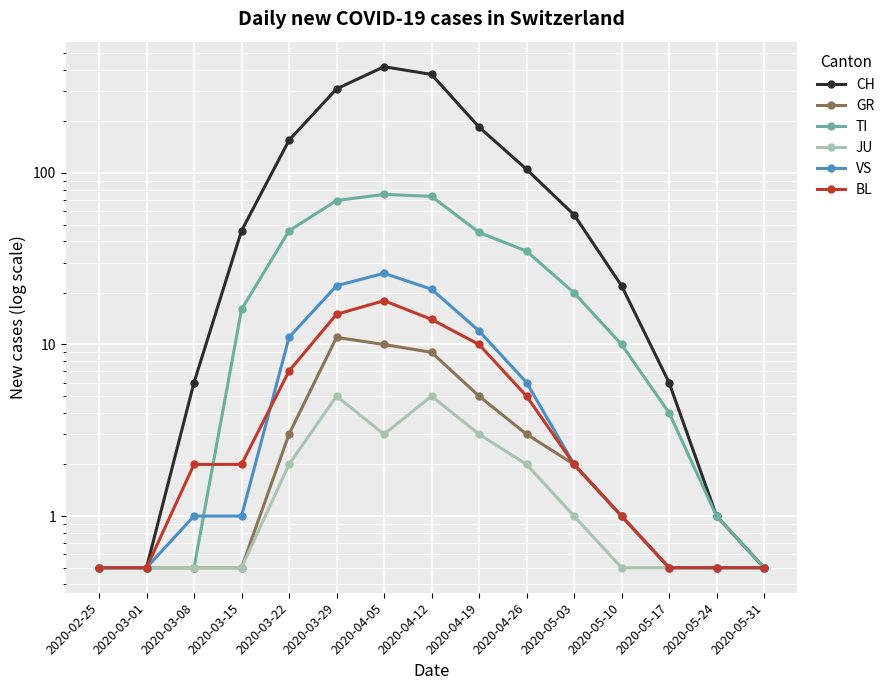

Where is GR nearest to the value 5?

2020-04-19